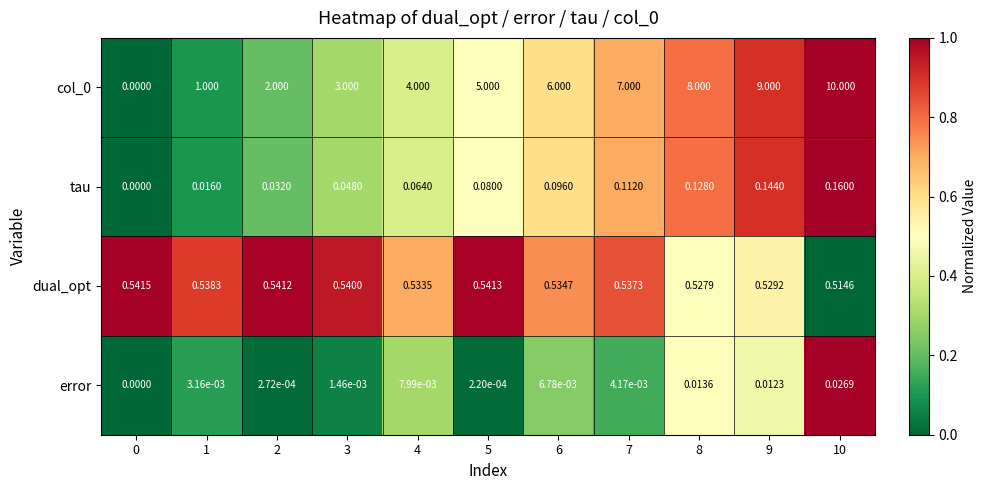

Is the value of col_0 at 0 greater than the value of error at 8?

No